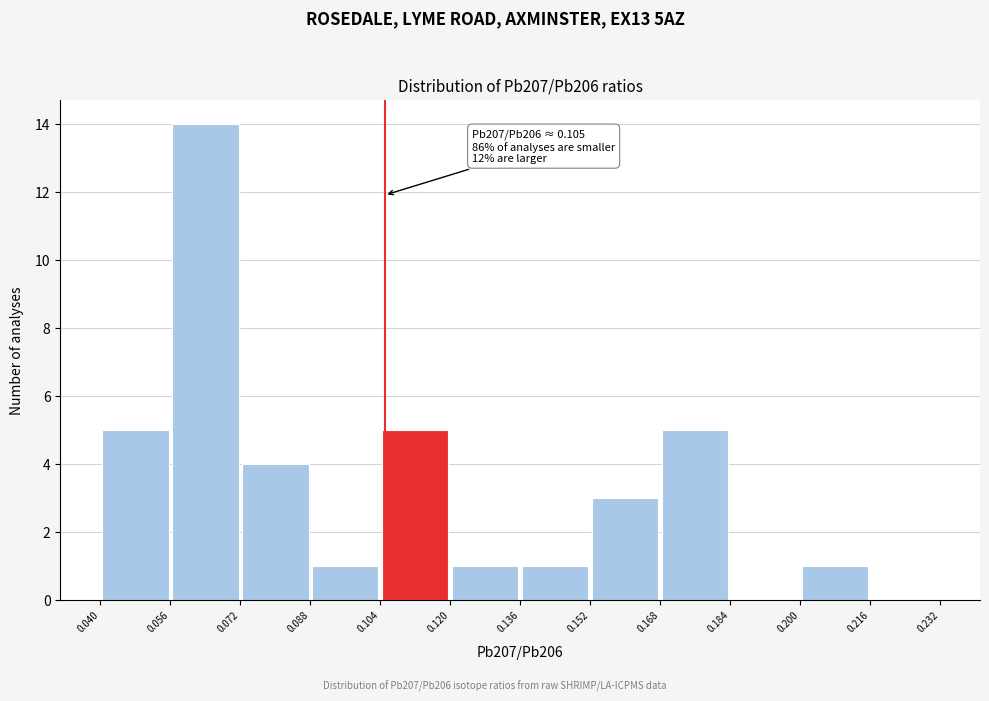

Over which range of the x-axis is the bar tallest?

0.056 to 0.072